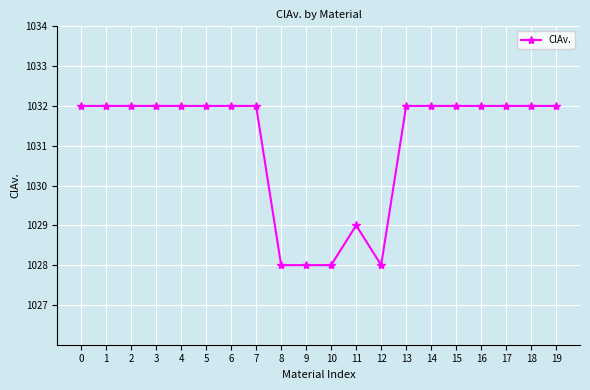

Reading left to right, what are all the values shown in this chart?

0=1032	1=1032	2=1032	3=1032	4=1032	5=1032	6=1032	7=1032	8=1028	9=1028	10=1028	11=1029	12=1028	13=1032	14=1032	15=1032	16=1032	17=1032	18=1032	19=1032